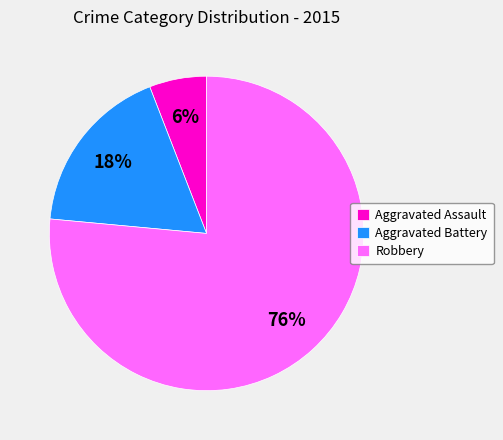

Rank the categories by value from highest to lowest.

Robbery, Aggravated Battery, Aggravated Assault